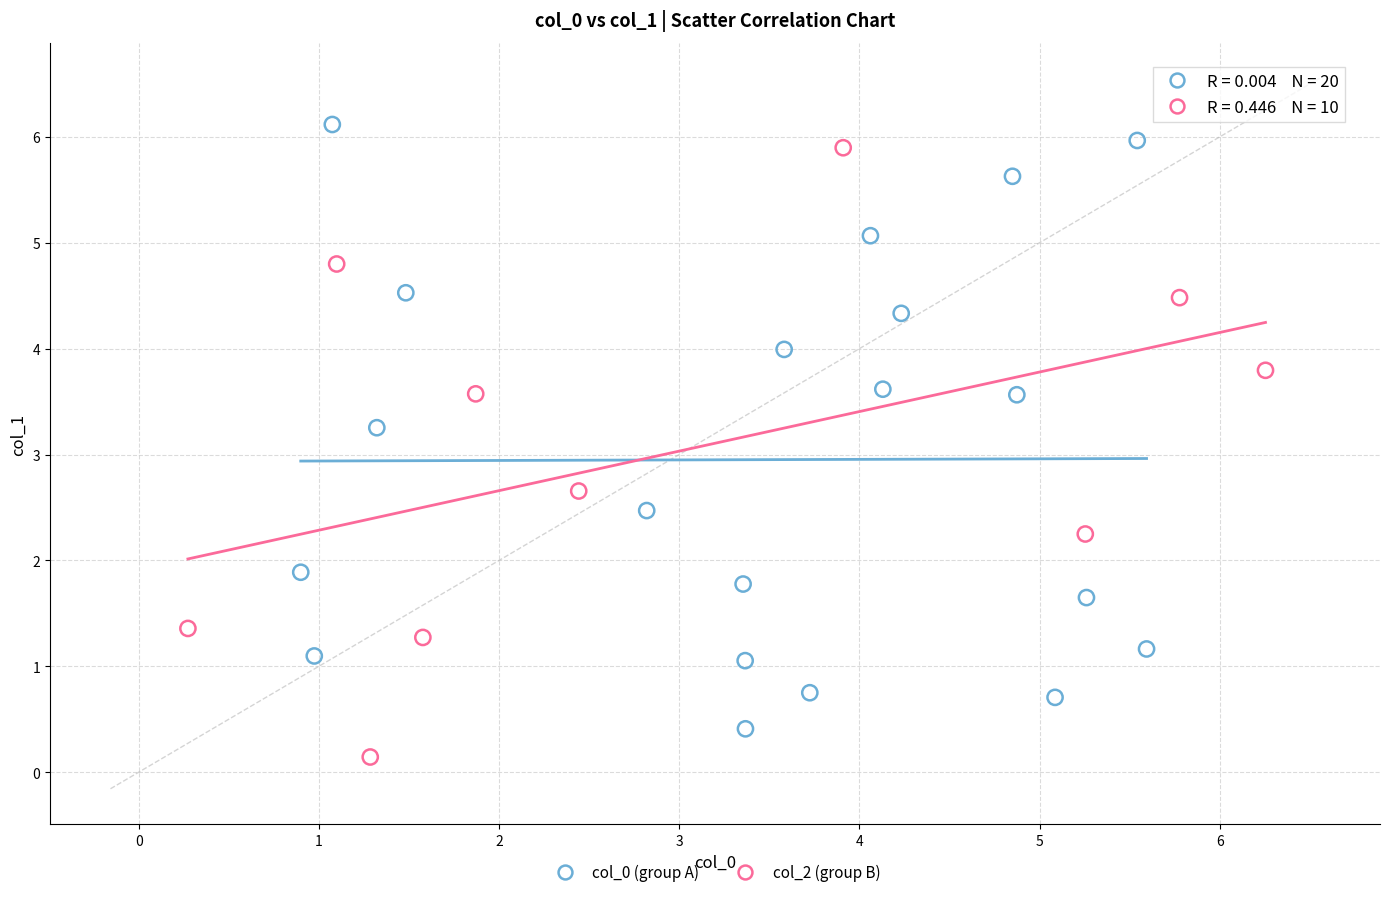

Which series contains the highest Y value?

col_0 (group A)